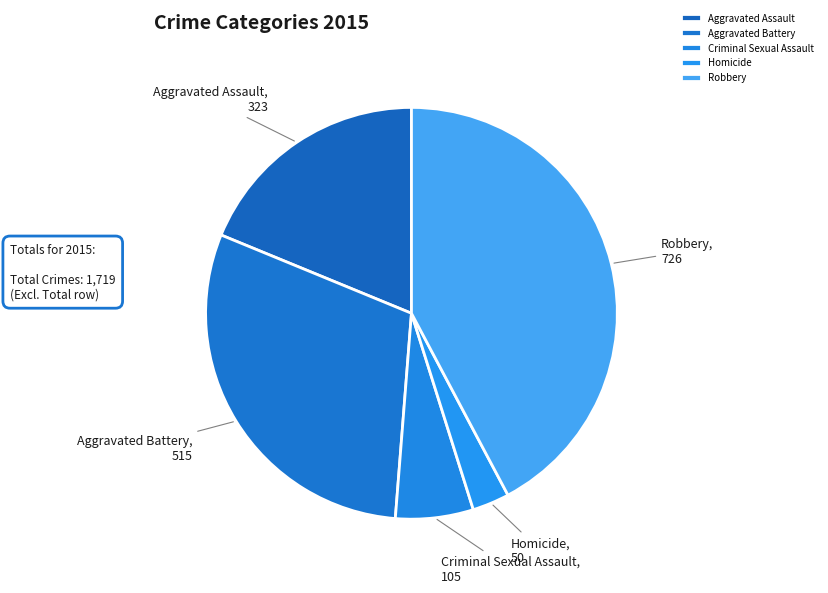

True or false: Robbery accounts for 32% of the total.

False